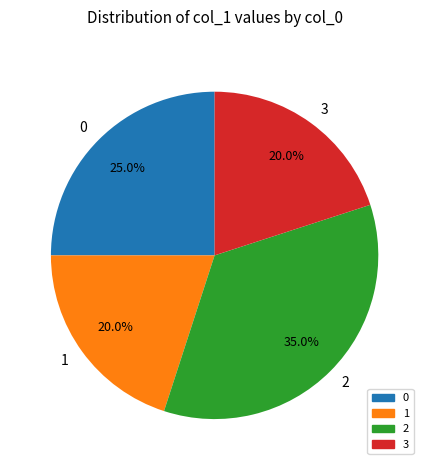

To the nearest percent, what is the combined percentage of 0 and 1?

45%